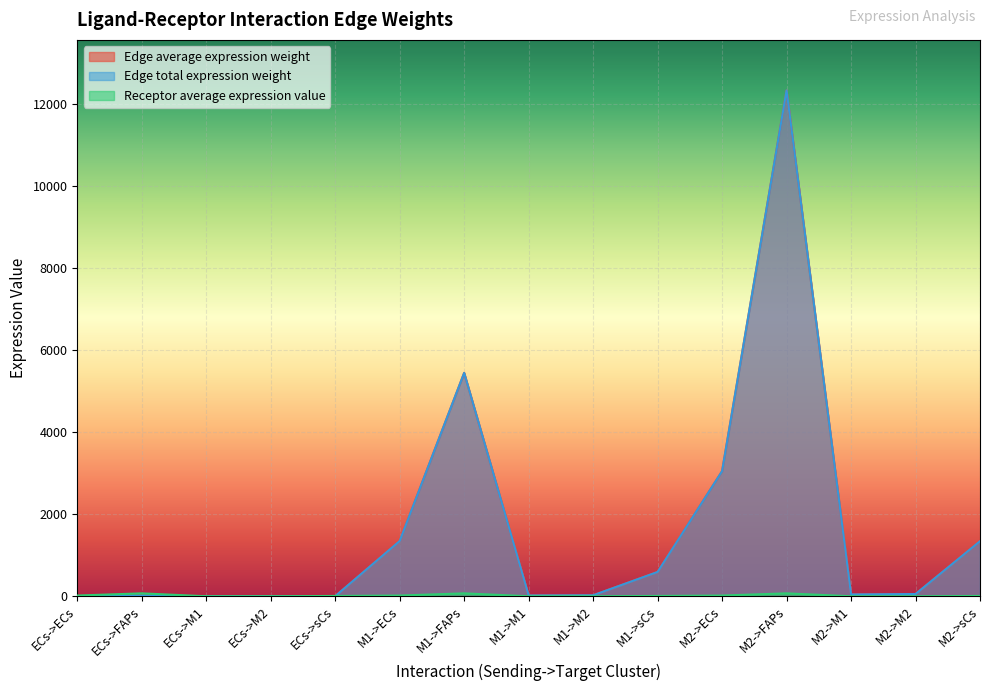

How many lines are shown in the chart?

3